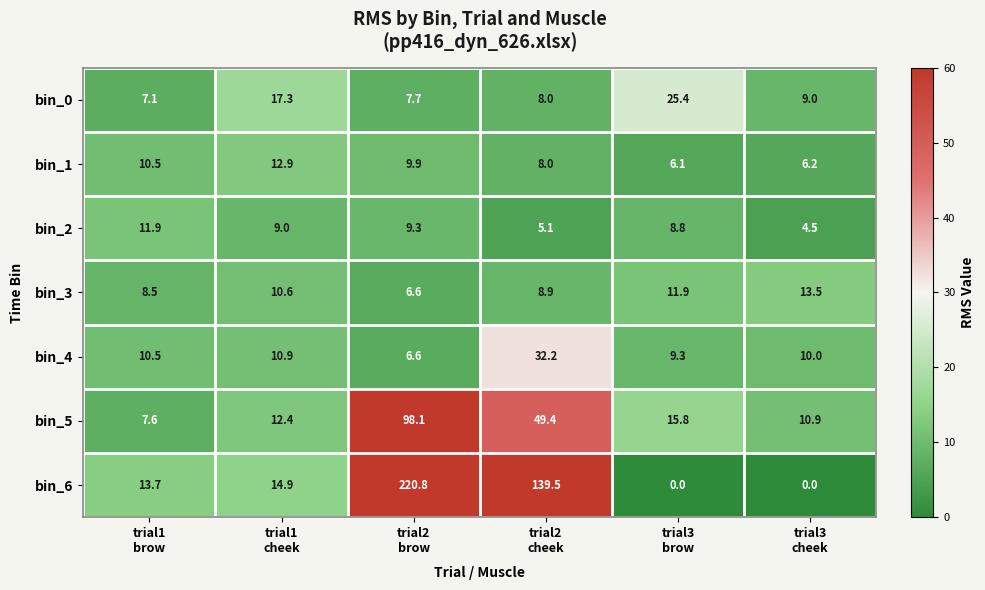

List the series in order of their peak value, lowest first.

bin_2, bin_1, bin_3, bin_0, bin_4, bin_5, bin_6